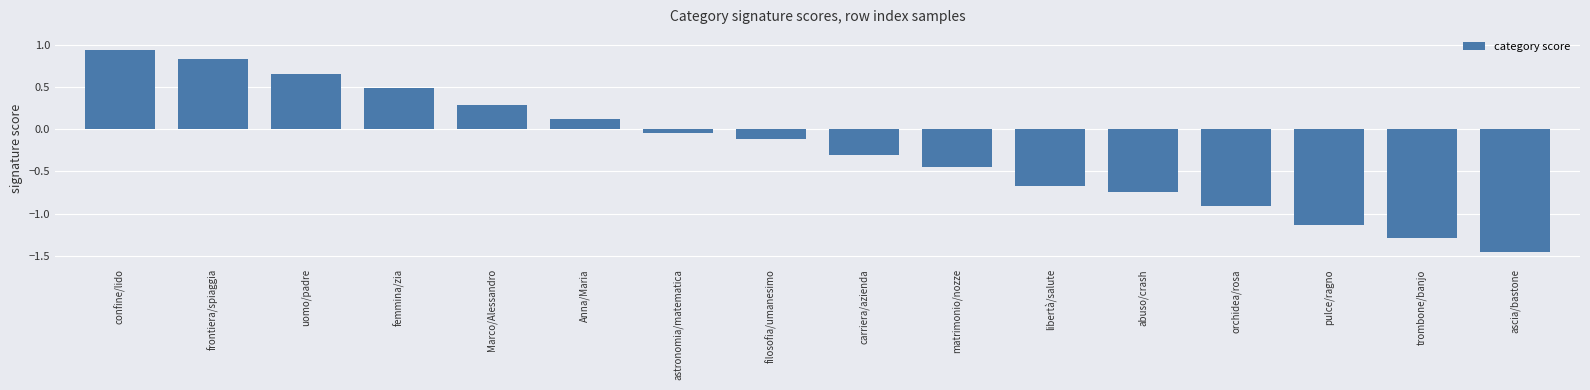

Which label corresponds to the largest value in the chart?

confine/lido